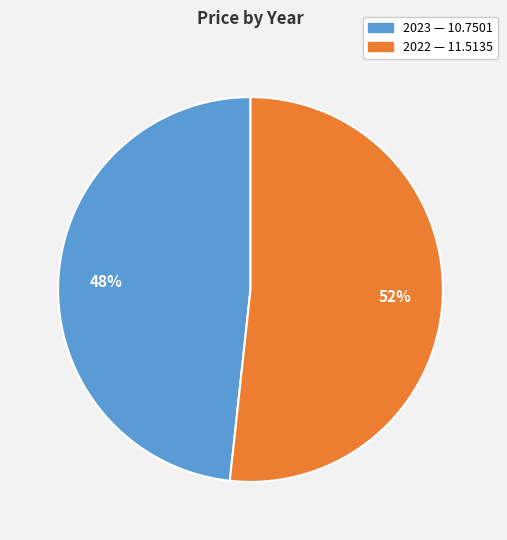

What percentage is the 2022 slice, to the nearest percent?

52%